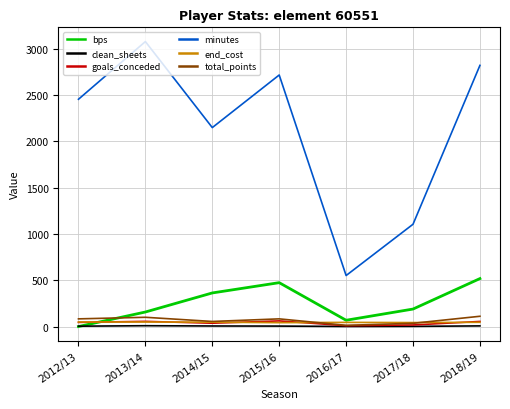

Is the value of bps at 2013/14 greater than the value of minutes at 2014/15?

No